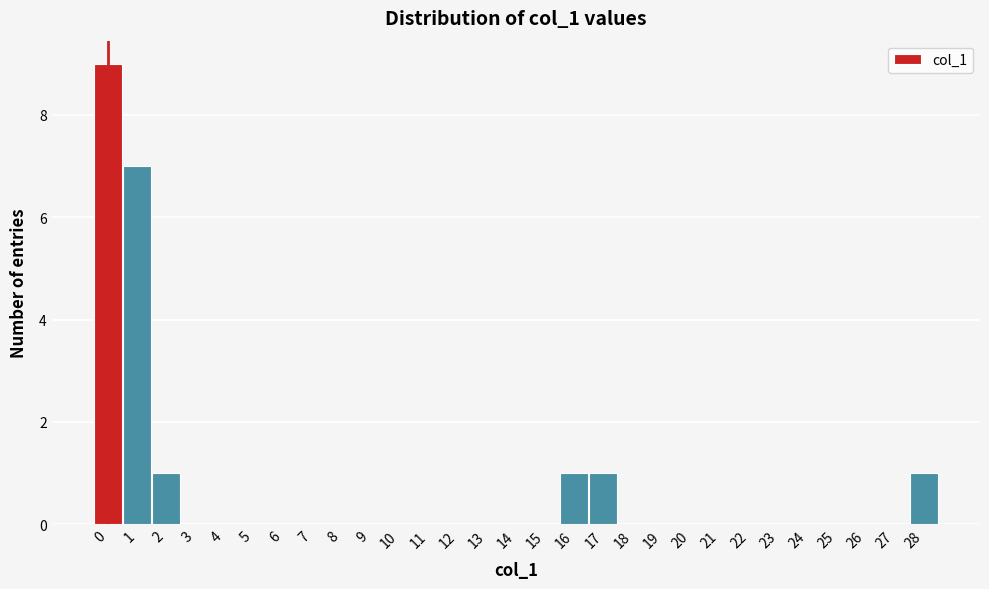

Reading left to right, list every bar in this chart as the range it spans on the x-axis followed by its height. The values are not printed on the chart, so give them approximately, as read against the axis.

-0.5 to 0.5: 9
0.5 to 1.5: 7
1.5 to 2.5: 1
2.5 to 3.5: 0
3.5 to 4.5: 0
4.5 to 5.5: 0
5.5 to 6.5: 0
6.5 to 7.5: 0
7.5 to 8.5: 0
8.5 to 9.5: 0
9.5 to 10.5: 0
10.5 to 11.5: 0
11.5 to 12.5: 0
12.5 to 13.5: 0
13.5 to 14.5: 0
14.5 to 15.5: 0
15.5 to 16.5: 1
16.5 to 17.5: 1
17.5 to 18.5: 0
18.5 to 19.5: 0
19.5 to 20.5: 0
20.5 to 21.5: 0
21.5 to 22.5: 0
22.5 to 23.5: 0
23.5 to 24.5: 0
24.5 to 25.5: 0
25.5 to 26.5: 0
26.5 to 27.5: 0
27.5 to 28.5: 1